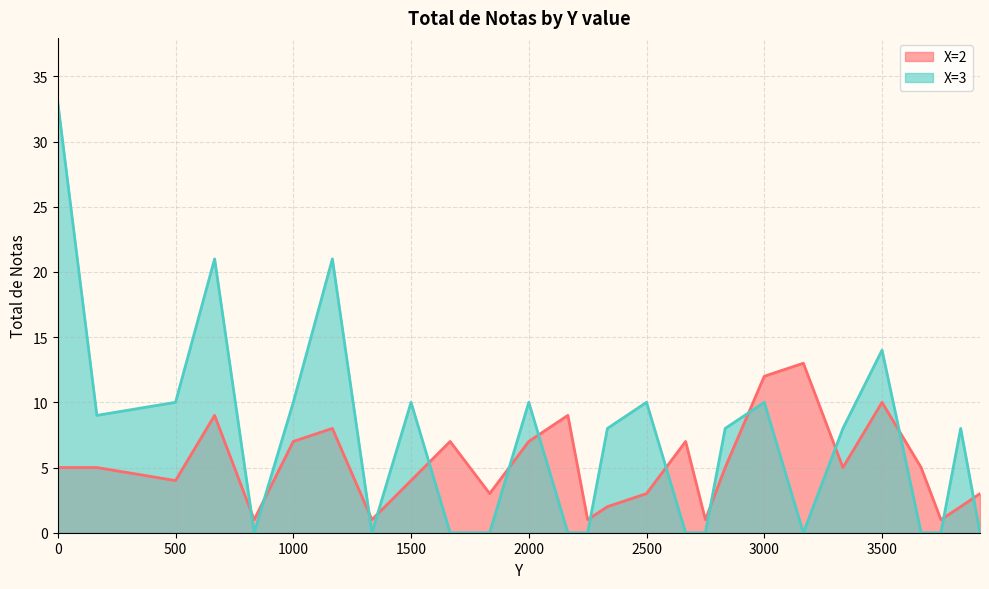

How many interior local peaks does the Total_de_notas_X2 series have?

7